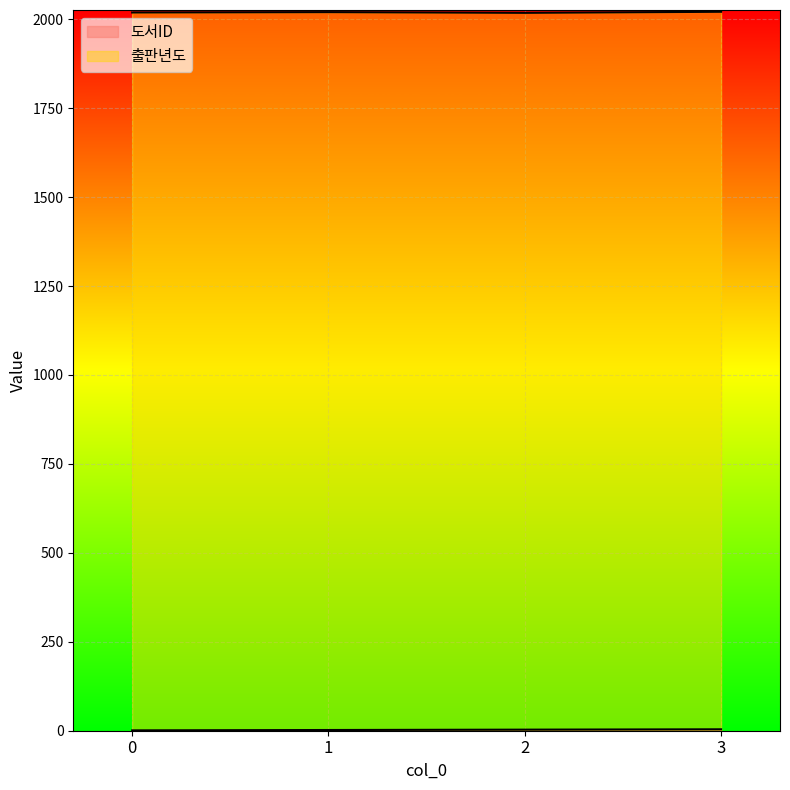

What is the maximum value for 출판년도?

2021